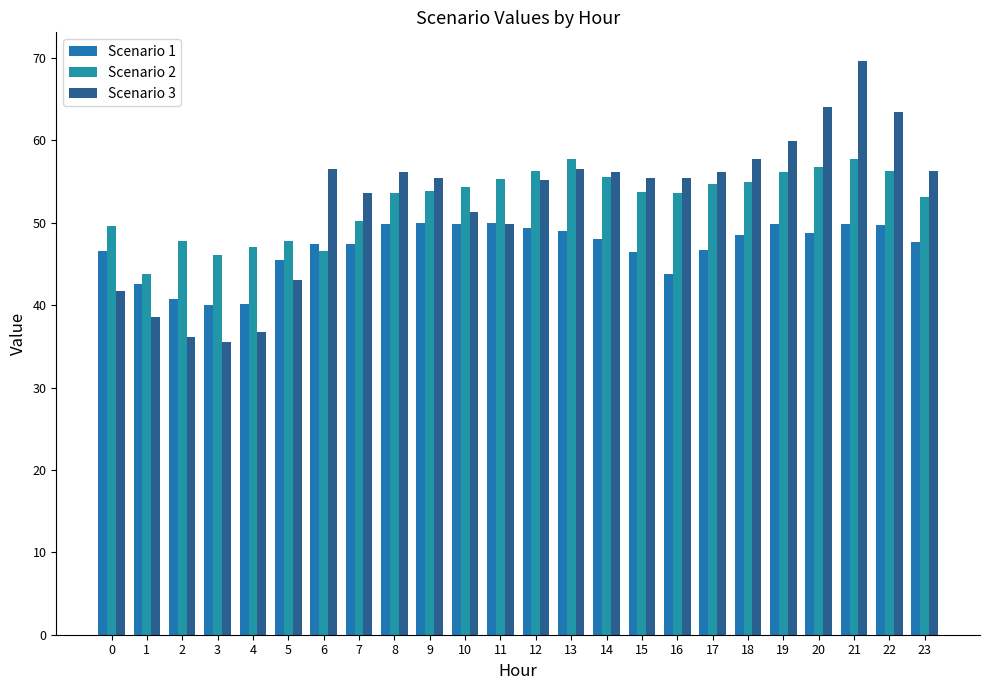

What is the value of the Scenario 3 bar at the 8th from the left?

53.7